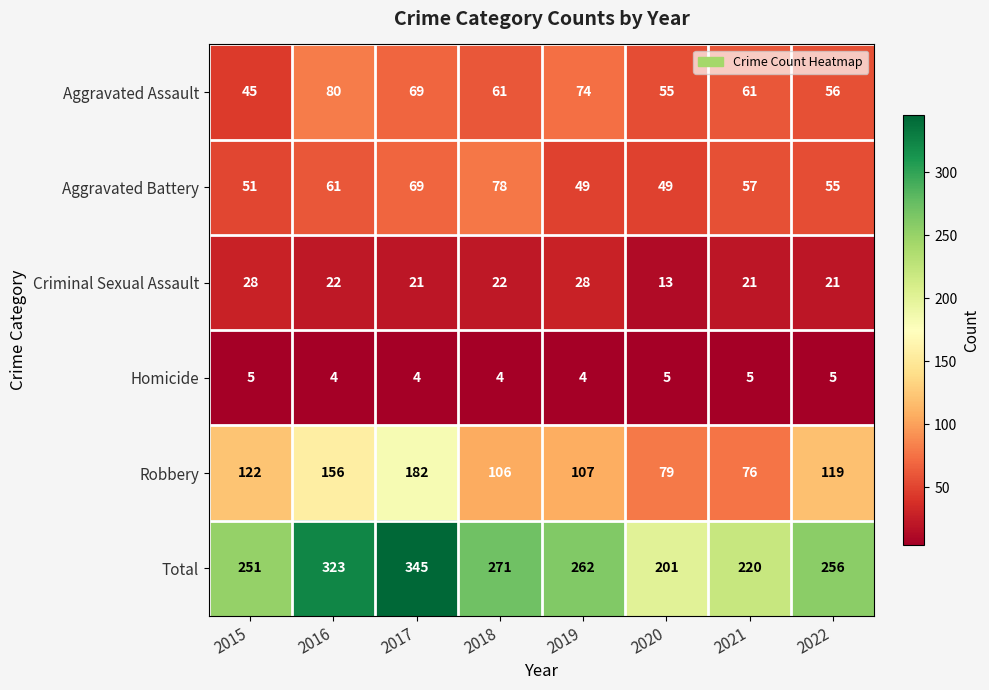

What is the average value of the Criminal Sexual Assault series?

22